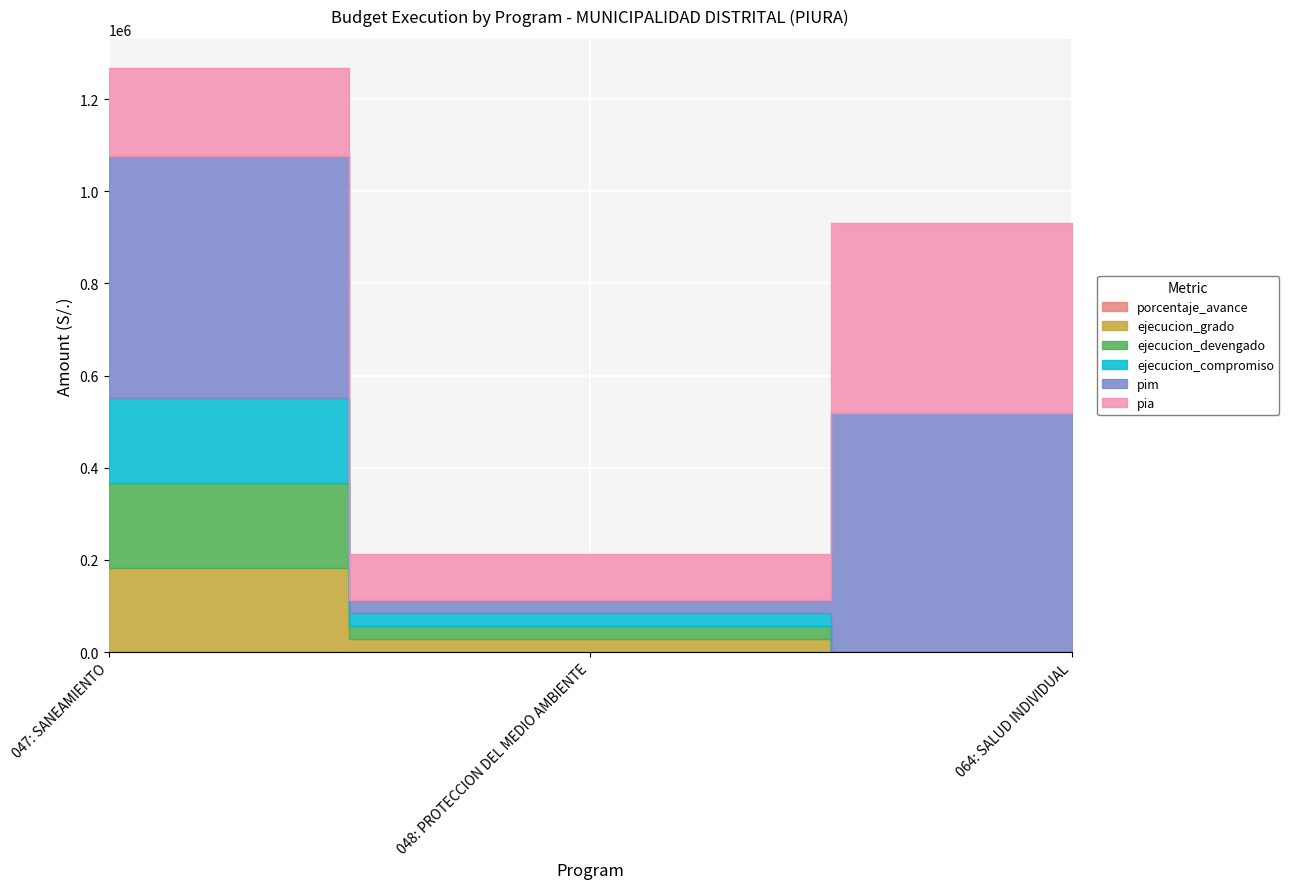

The porcentaje_avance series shows 55.6 at 048: PROTECCION DEL MEDIO AMBIENTE. True or false?

False